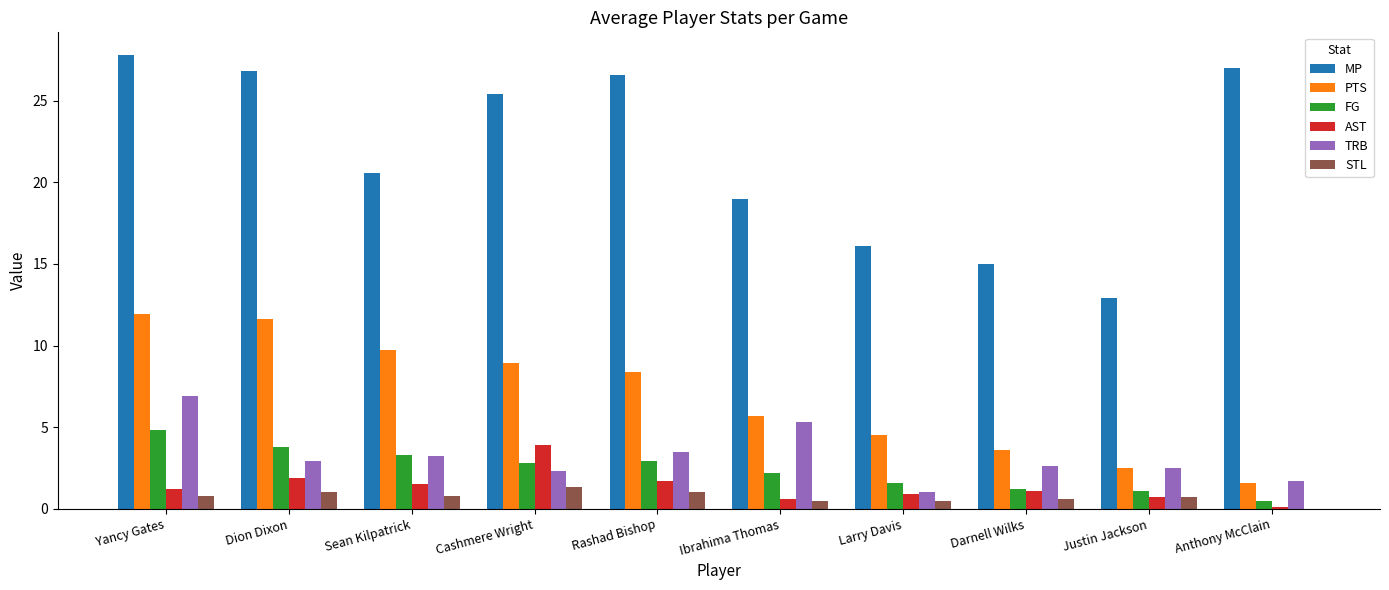

Which series changed the most between Yancy Gates and Rashad Bishop?

PTS